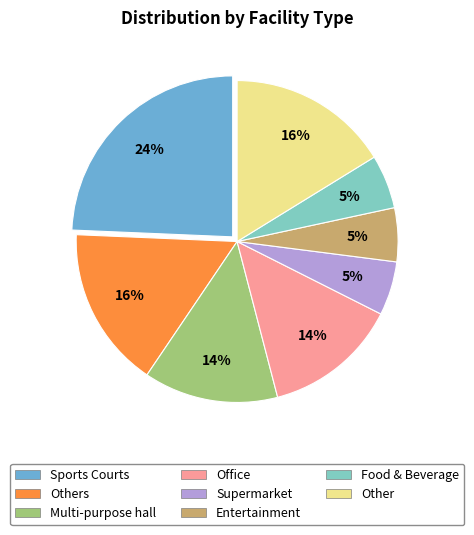

How many segments does this pie chart have?

8